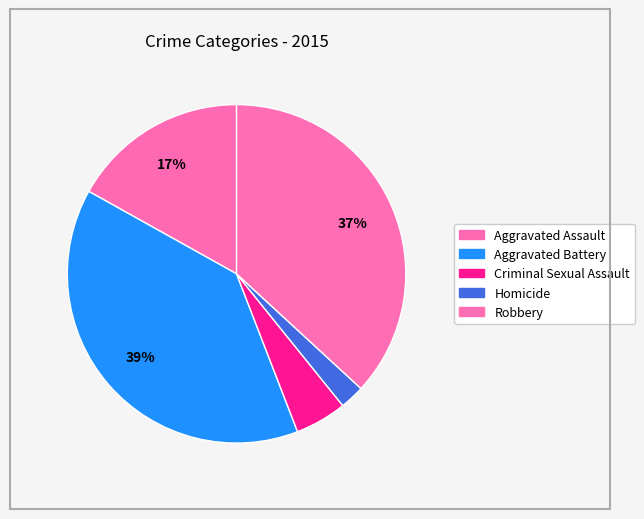

How many segments does this pie chart have?

5